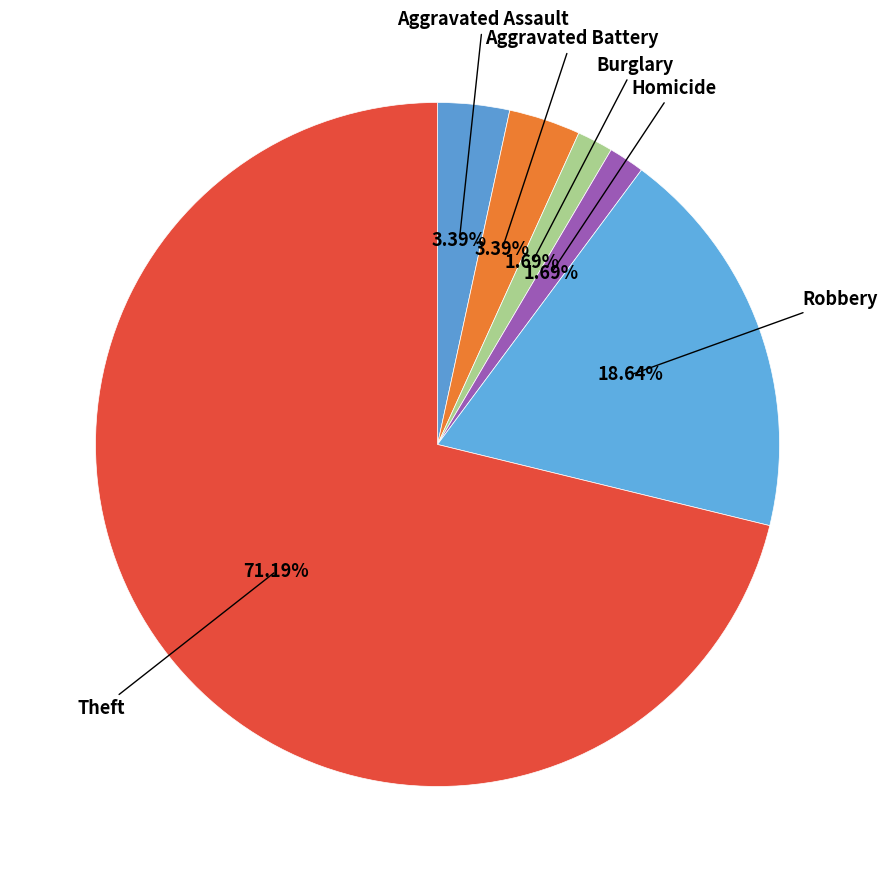

How many segments does this pie chart have?

6